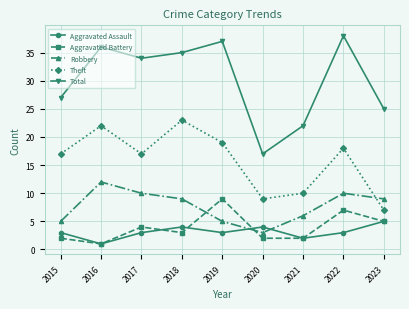

What is the difference between the highest and lowest values at 2015?

25